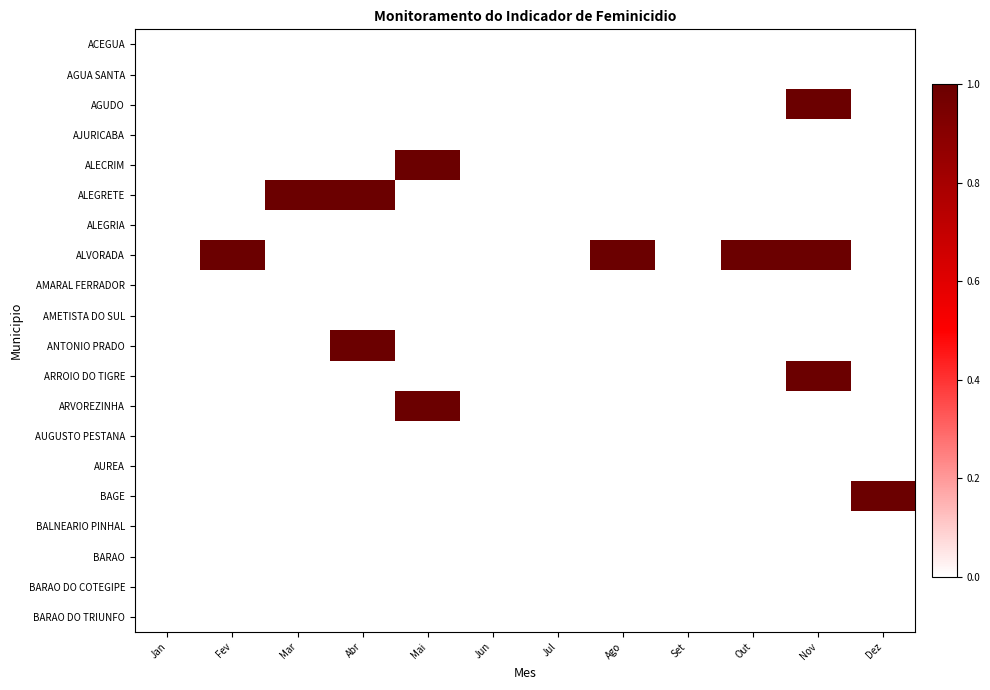

Rank the series at Jul from highest to lowest value.

ACEGUA, AGUA SANTA, AGUDO, AJURICABA, ALECRIM, ALEGRETE, ALEGRIA, ALVORADA, AMARAL FERRADOR, AMETISTA DO SUL, ANTONIO PRADO, ARROIO DO TIGRE, ARVOREZINHA, AUGUSTO PESTANA, AUREA, BAGE, BALNEARIO PINHAL, BARAO, BARAO DO COTEGIPE, BARAO DO TRIUNFO